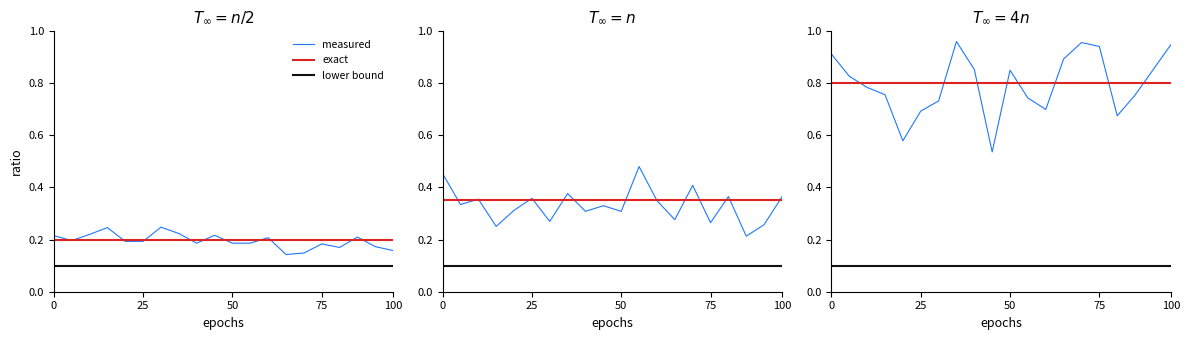

Is it true that lower bound equals 0.1 at 50?

True